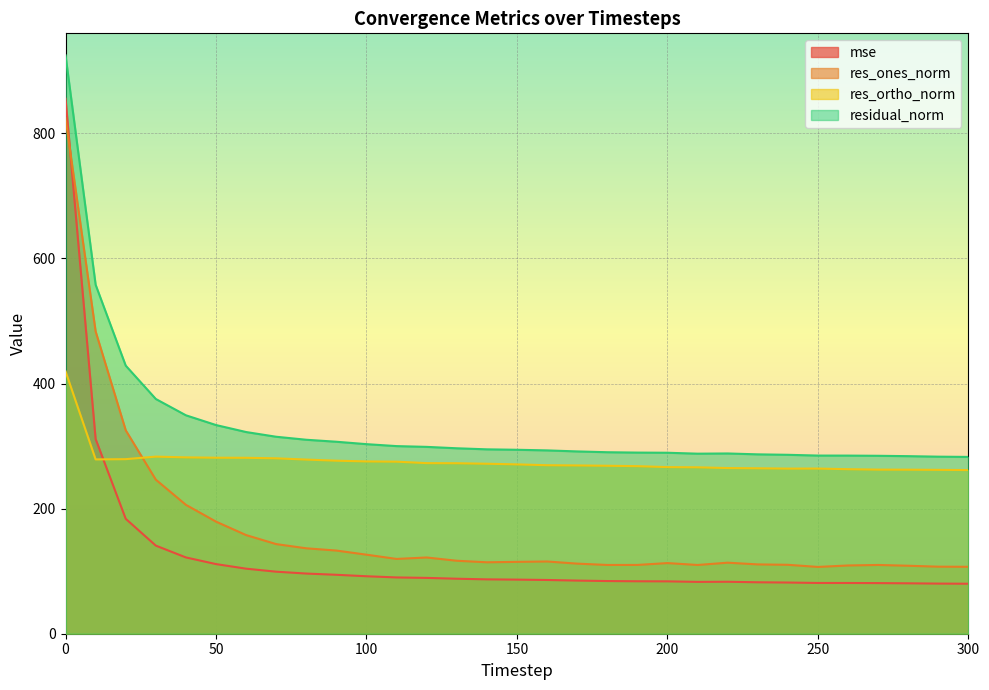

Reading right to left, transcribe all the data shown in this chart.

mse: 300=79.9	290=80.1	280=80.6	270=80.9	260=81.1	250=81.1	240=81.8	230=82.3	220=83.1	210=82.9	200=83.7	190=83.9	180=84.2	170=85.0	160=85.9	150=86.5	140=86.9	130=87.9	120=89.3	110=90.0	100=91.9	90=94.2	80=96.2	70=99.2	60=104.0	50=111.3	40=122.0	30=140.9	20=183.7	10=311.3	0=855.4
res_ones_norm: 300=107.0	290=107.2	280=108.7	270=109.9	260=109.1	250=106.8	240=110.2	230=110.8	220=113.6	210=109.9	200=113.0	190=110.0	180=109.9	170=112.1	160=115.5	150=114.9	140=114.2	130=116.7	120=121.9	110=119.6	100=126.4	90=133.0	80=136.6	70=143.3	60=157.7	50=179.2	40=206.1	30=246.3	20=325.3	10=483.4	0=824.2
res_ortho_norm: 300=261.7	290=262.0	280=262.3	270=262.4	260=263.1	250=264.1	240=264.0	230=264.5	220=264.9	210=266.1	200=266.4	190=267.9	180=268.6	170=269.1	160=269.4	150=270.8	140=271.8	130=272.6	120=272.8	110=275.1	100=275.5	90=276.7	80=278.5	70=280.5	60=281.3	50=281.4	40=282.0	30=283.2	20=279.1	10=278.7	0=419.6
residual_norm: 300=282.7	290=283.1	280=283.9	270=284.5	260=284.8	250=284.9	240=286.1	230=286.8	220=288.2	210=287.9	200=289.4	190=289.6	180=290.2	170=291.5	160=293.1	150=294.1	140=294.8	130=296.5	120=298.8	110=300.0	100=303.1	90=307.0	80=310.2	70=314.9	60=322.5	50=333.7	40=349.2	30=375.3	20=428.6	10=558.0	0=924.9